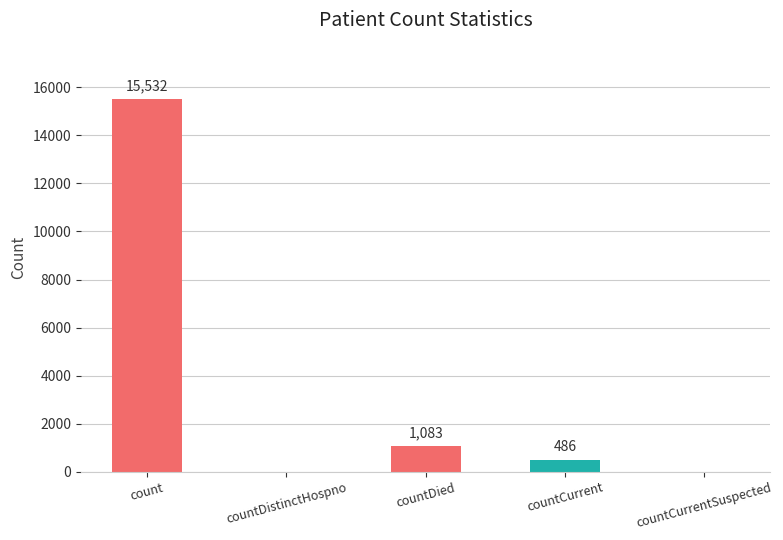

Where is the data nearest to the value 7766?

countDied